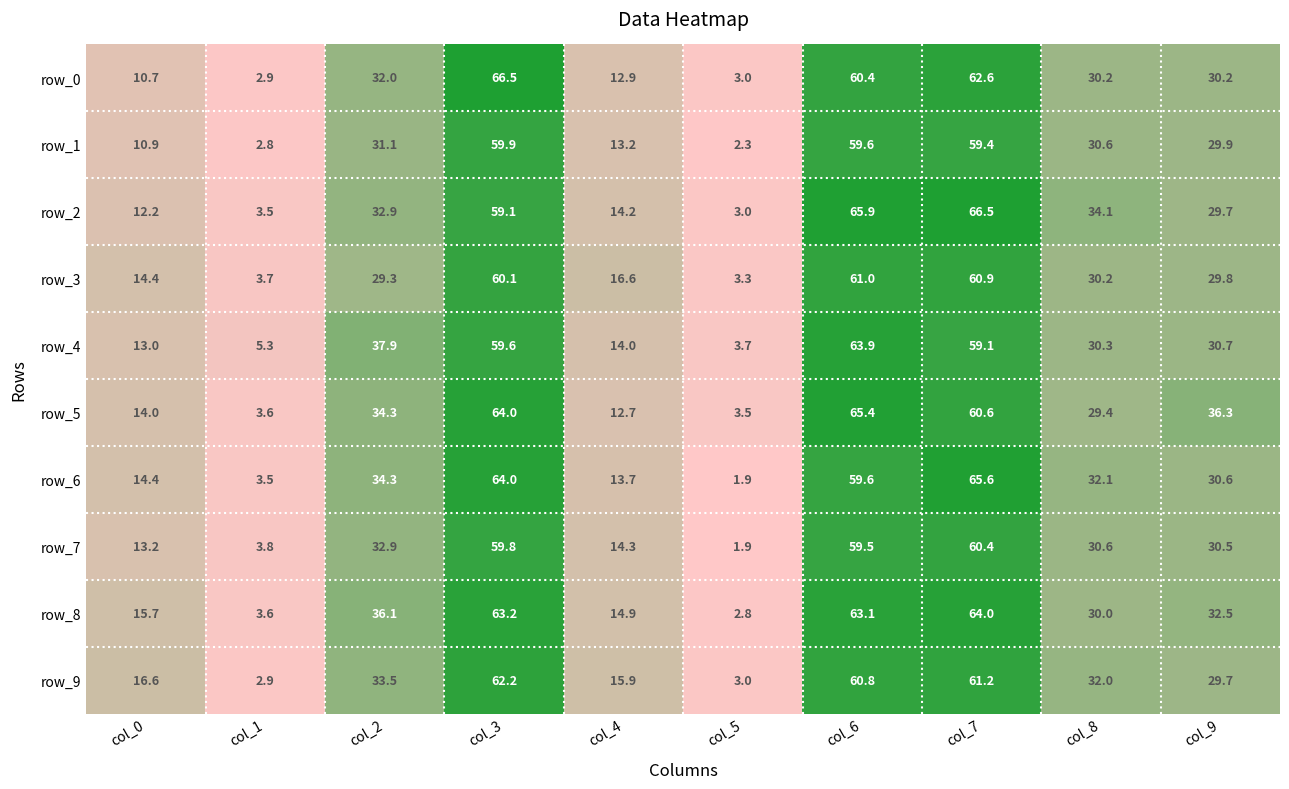

At which category does the chart reach its minimum across all series?

col_5